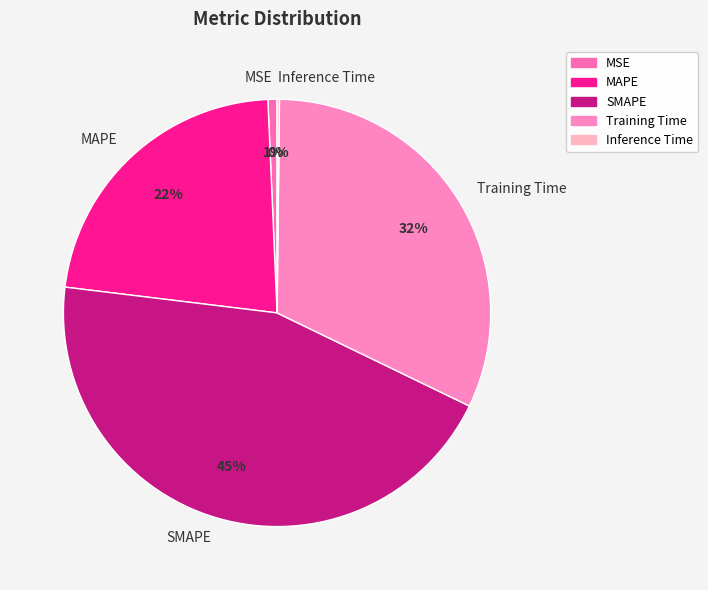

Does SMAPE account for over 50% of the chart?

No